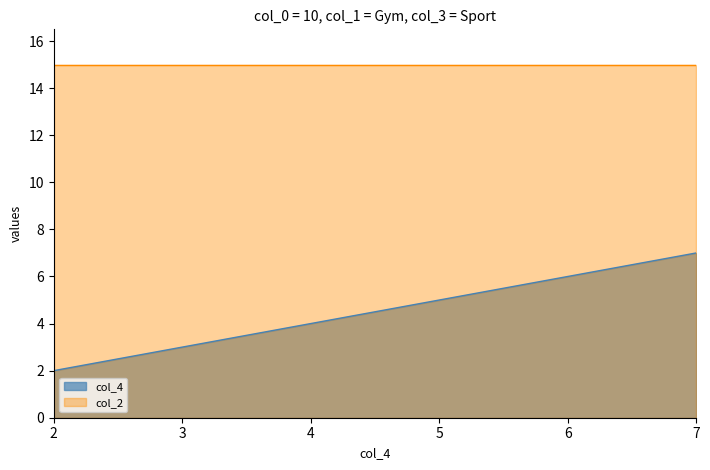

Which series has the widest spread of values?

col_4